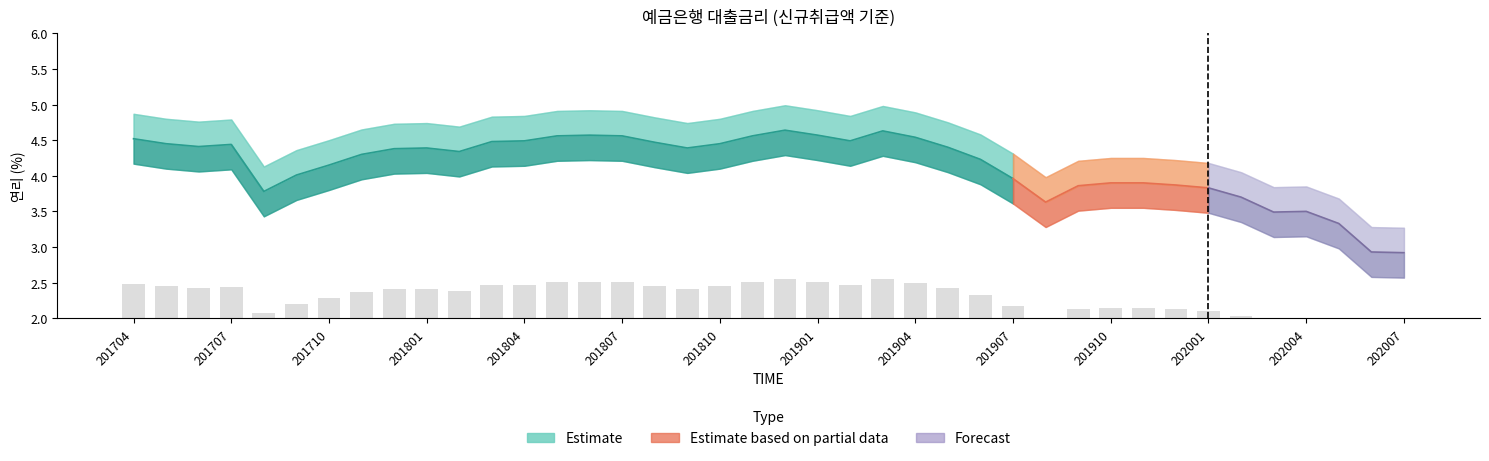

Reading left to right, transcribe all the data shown in this chart.

201704=2.5	201705=2.4	201706=2.4	201707=2.4	201708=2.1	201709=2.2	201710=2.3	201711=2.4	201712=2.4	201801=2.4	201802=2.4	201803=2.5	201804=2.5	201805=2.5	201806=2.5	201807=2.5	201808=2.5	201809=2.4	201810=2.4	201811=2.5	201812=2.6	201901=2.5	201902=2.5	201903=2.5	201904=2.5	201905=2.4	201906=2.3	201907=2.2	201908=2.0	201909=2.1	201910=2.1	201911=2.1	201912=2.1	202001=2.1	202002=2.0	202003=1.9	202004=1.9	202005=1.8	202006=1.6	202007=1.6